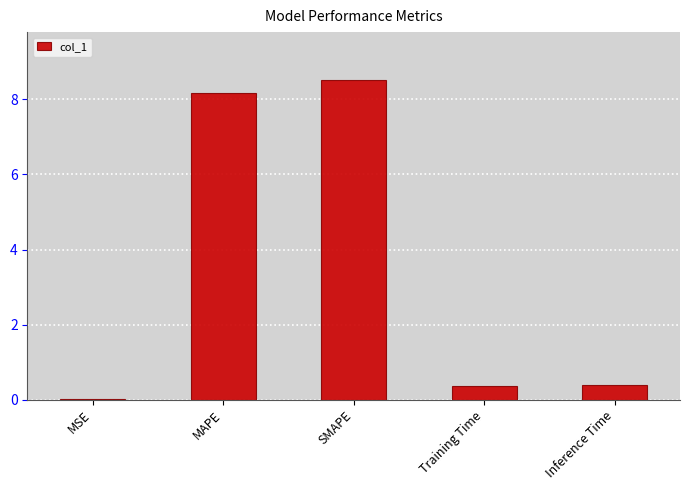

Which category has the highest value across all series?

SMAPE